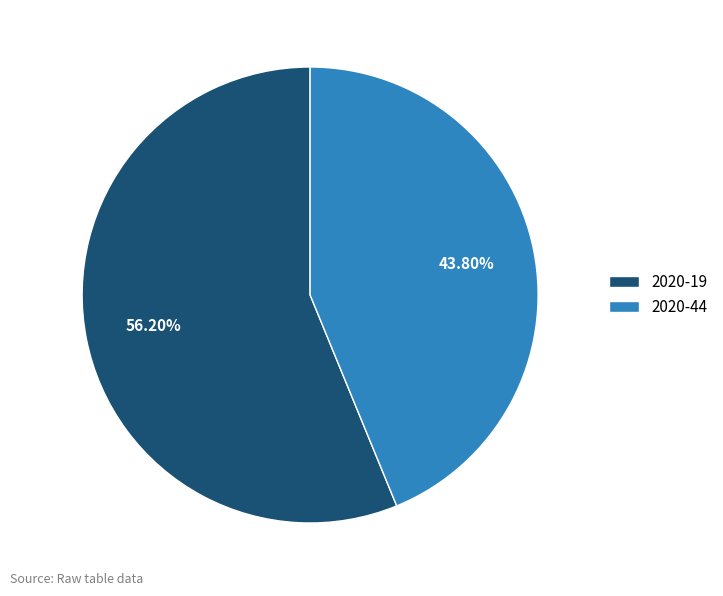

To the nearest percent, what portion does 2020-19 represent?

56%